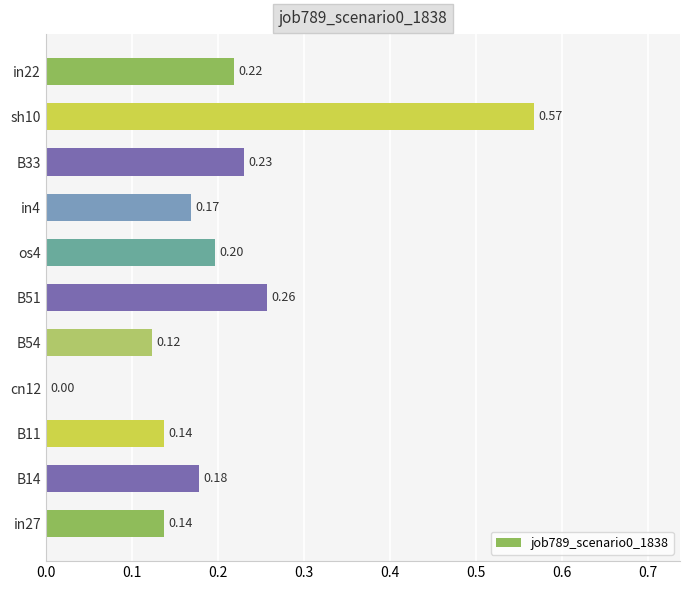

Between B51 and cn12, which is larger?

B51